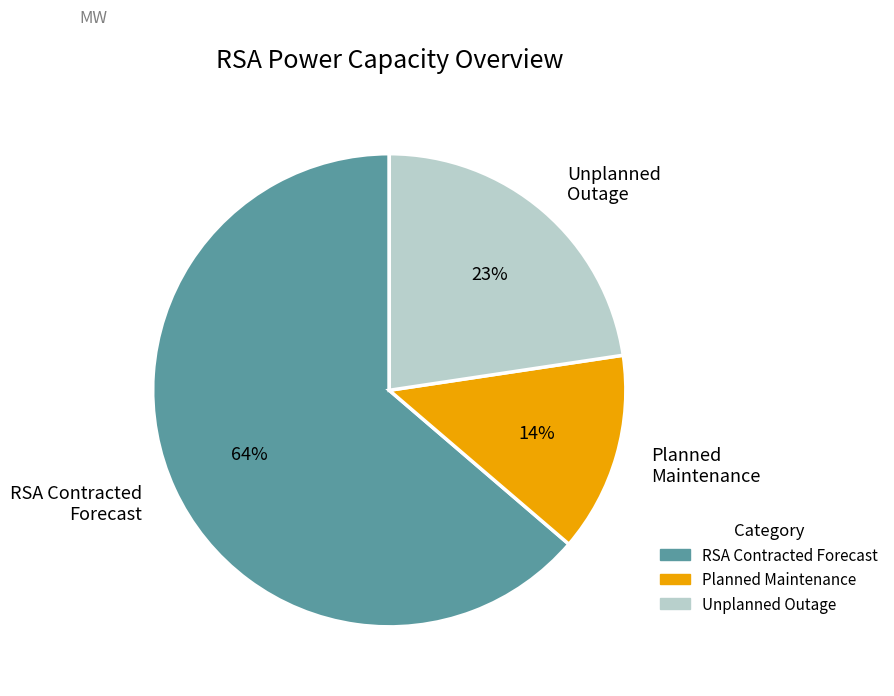

Do RSA Contracted Forecast and Unplanned Outage together represent more than half of the pie?

Yes